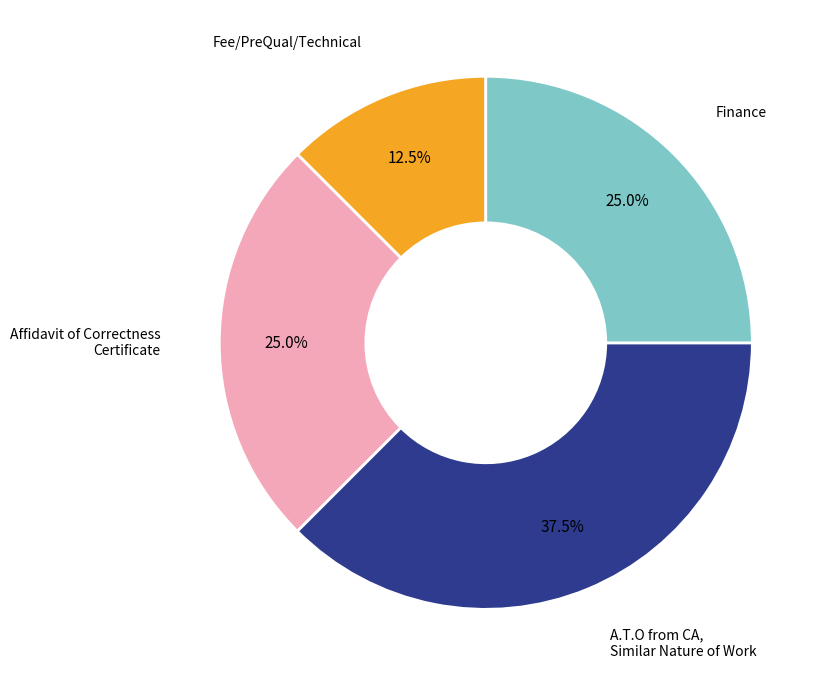

What portion of the pie excludes A.T.O from CA, Similar Nature of Work?

62.5%